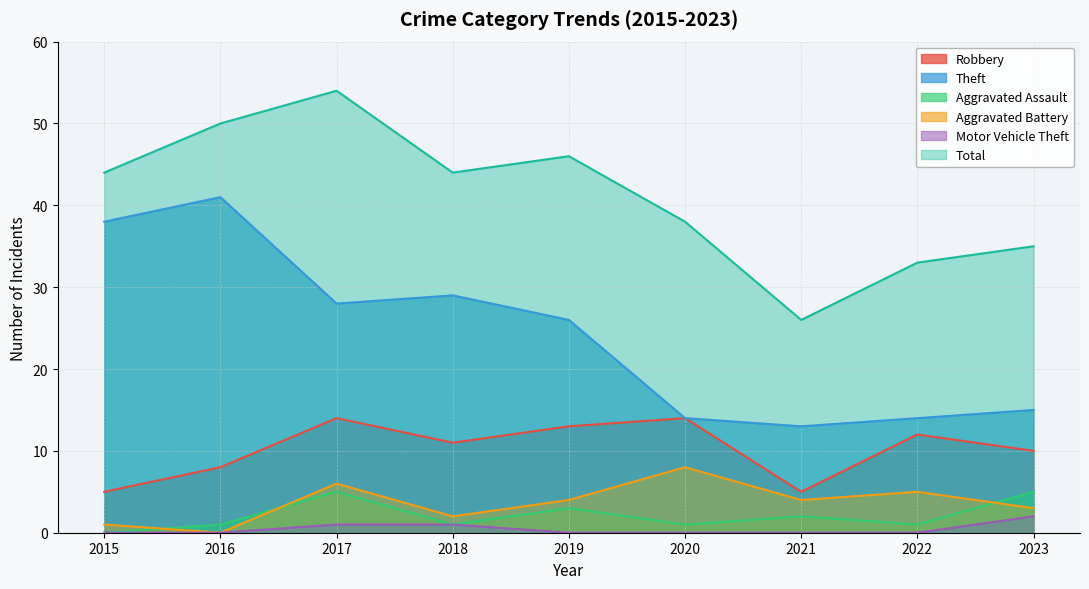

Reading right to left, what are all the values shown in this chart?

Robbery: 2023=10	2022=12	2021=5	2020=14	2019=13	2018=11	2017=14	2016=8	2015=5
Theft: 2023=15	2022=14	2021=13	2020=14	2019=26	2018=29	2017=28	2016=41	2015=38
Aggravated Assault: 2023=5	2022=1	2021=2	2020=1	2019=3	2018=1	2017=5	2016=1	2015=0
Aggravated Battery: 2023=3	2022=5	2021=4	2020=8	2019=4	2018=2	2017=6	2016=0	2015=1
Motor Vehicle Theft: 2023=2	2022=0	2021=0	2020=0	2019=0	2018=1	2017=1	2016=0	2015=0
Total: 2023=35	2022=33	2021=26	2020=38	2019=46	2018=44	2017=54	2016=50	2015=44